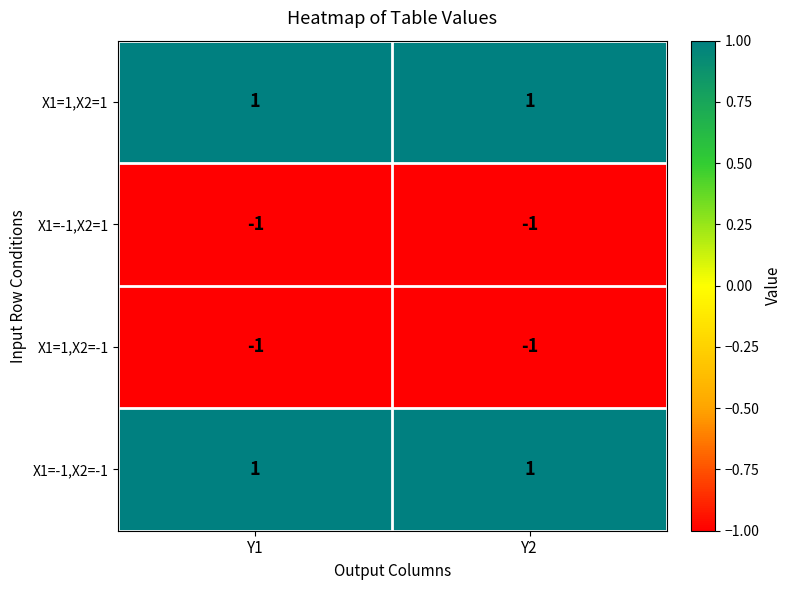

How many distinct data groups are displayed?

4